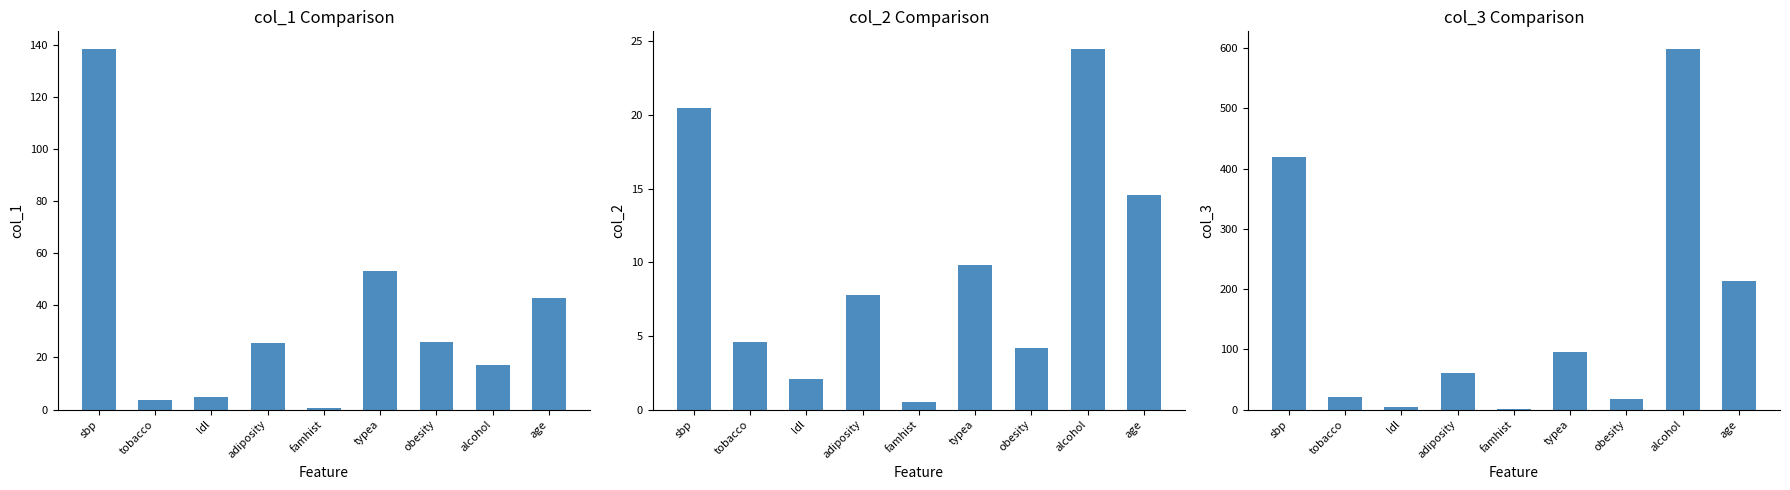

Is it true that col_2 equals 2.9 at ldl?

False